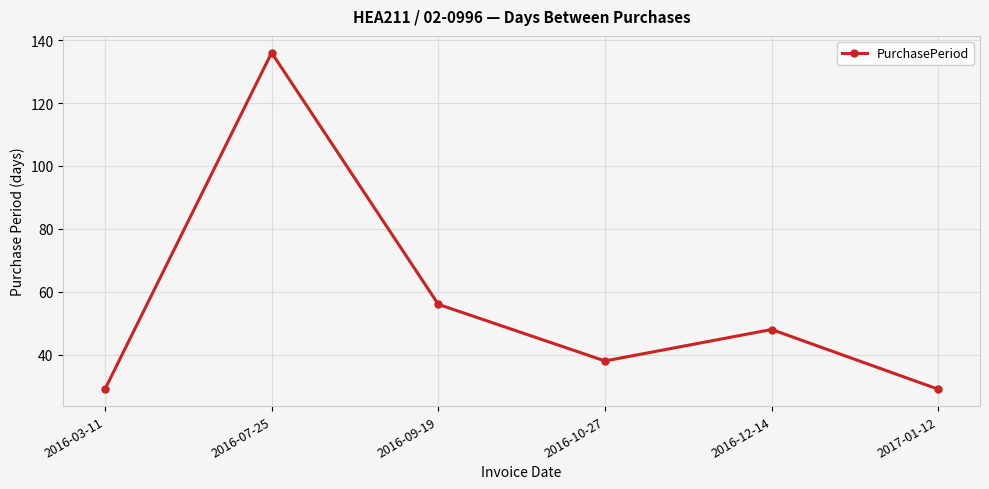

True or false: the data shows 64 at 2016-07-25.

False